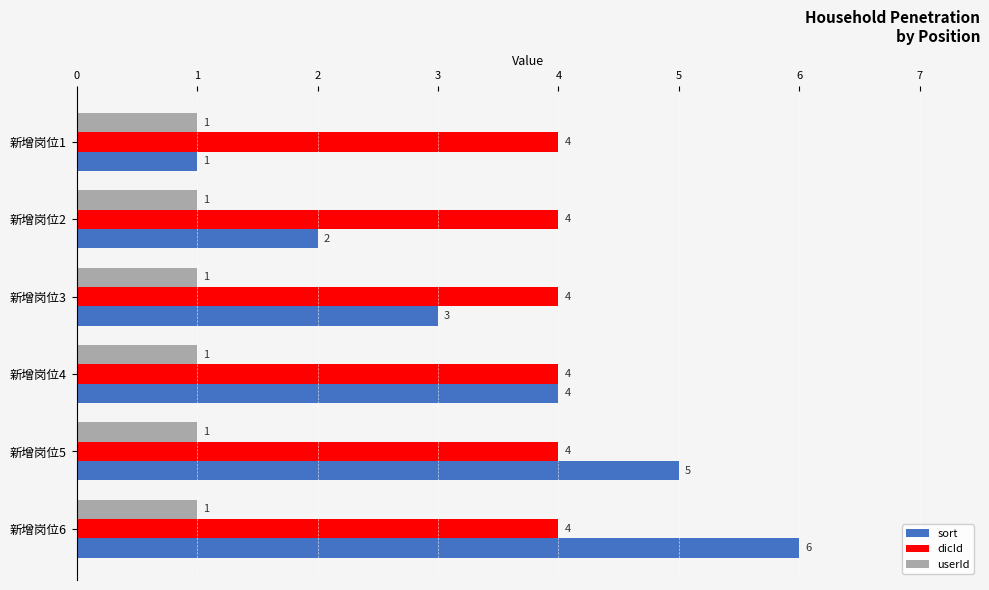

What is the maximum value shown in the chart?

6